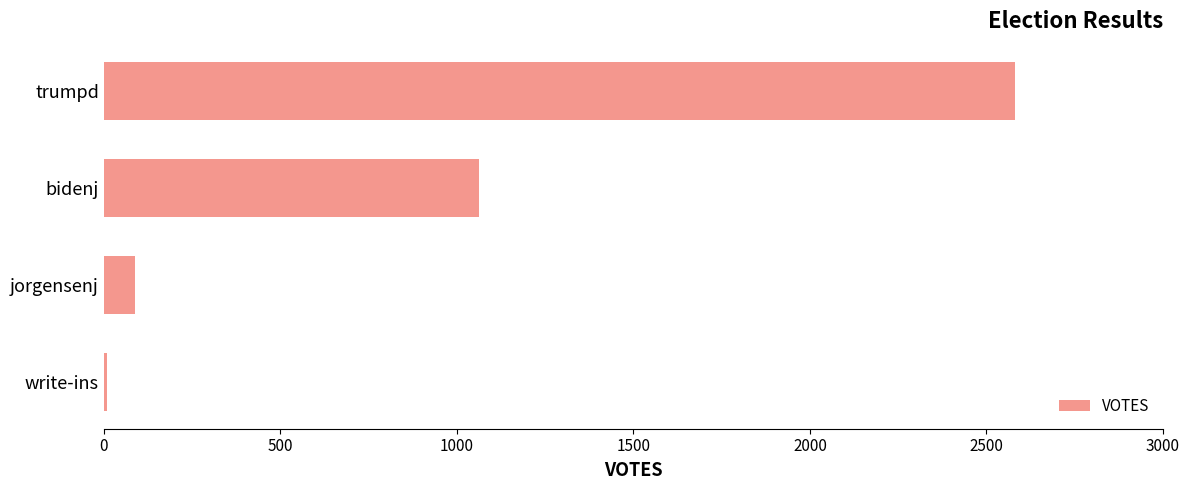

What is the sum of all values?

3739